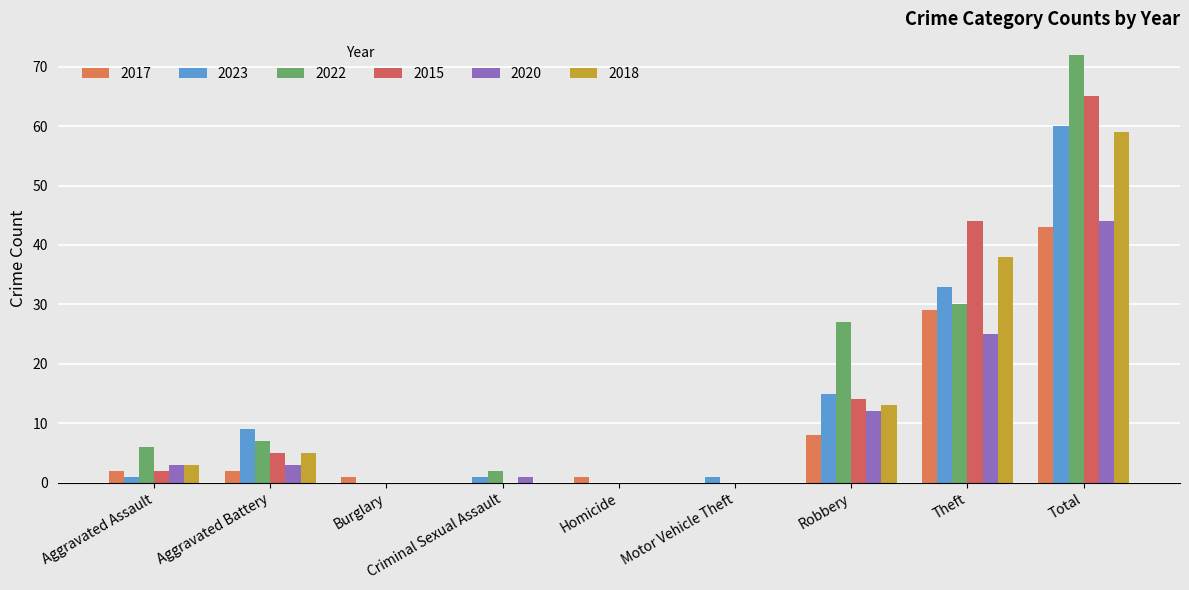

Reading left to right, extract all data points from this chart.

2017: 2	2	1	0	1	0	8	29	43
2023: 1	9	0	1	0	1	15	33	60
2022: 6	7	0	2	0	0	27	30	72
2015: 2	5	0	0	0	0	14	44	65
2020: 3	3	0	1	0	0	12	25	44
2018: 3	5	0	0	0	0	13	38	59